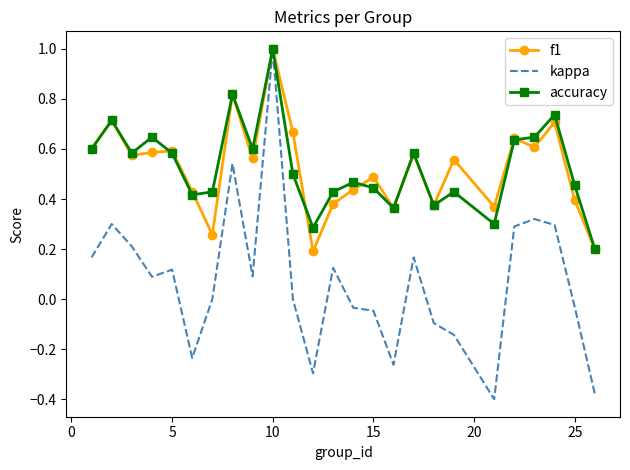

What is the highest value of the accuracy series?

1.0